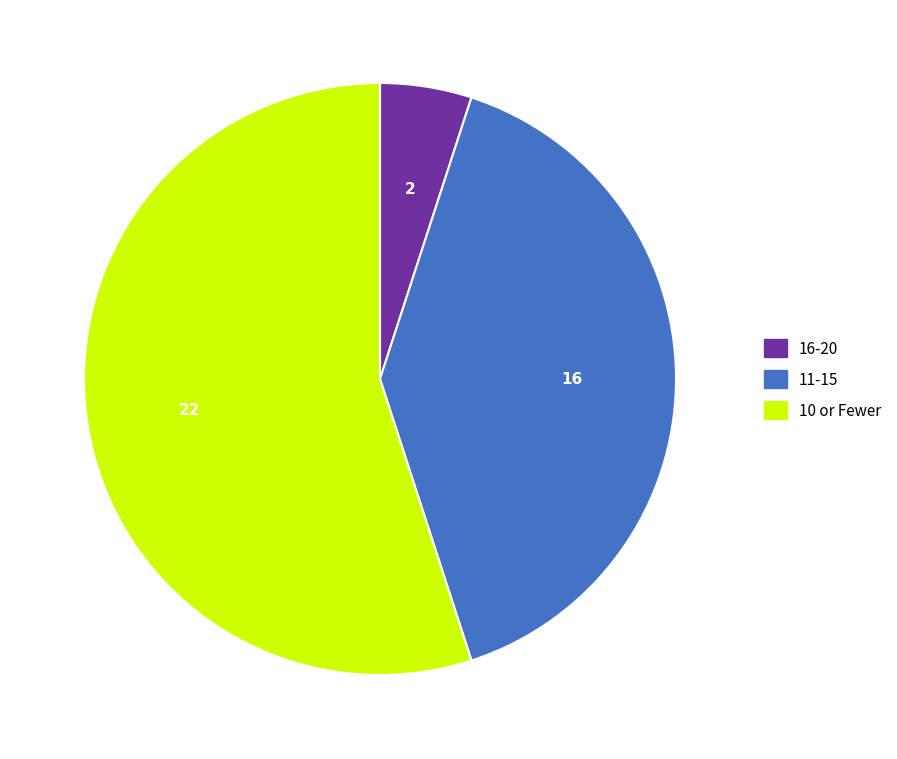

Do 11-15 and 16-20 together represent more than half of the pie?

No